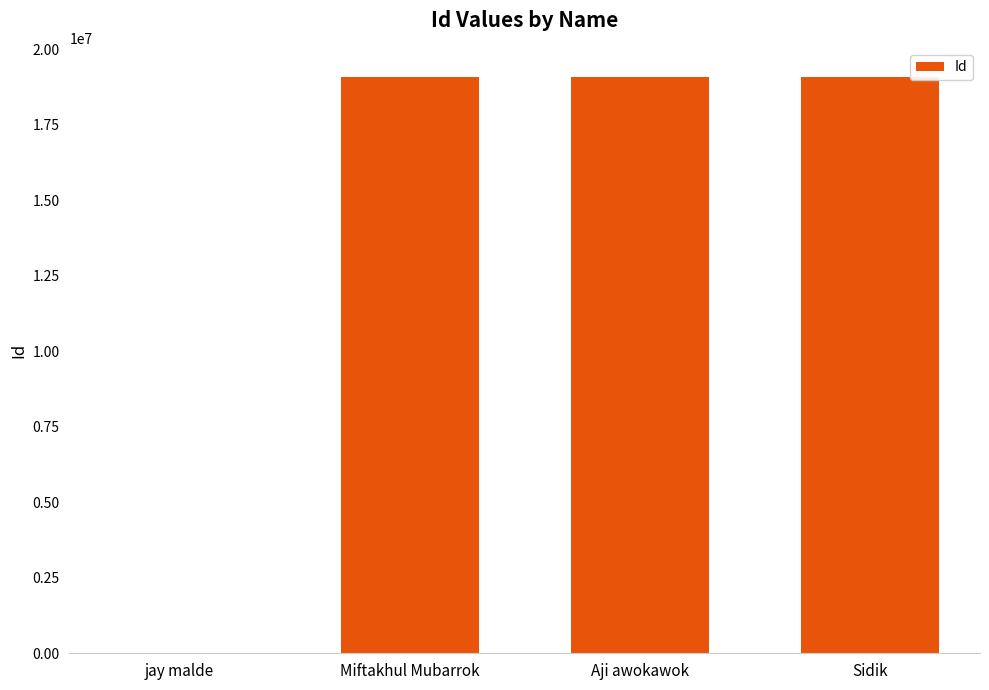

What is the greatest value displayed?

19090111